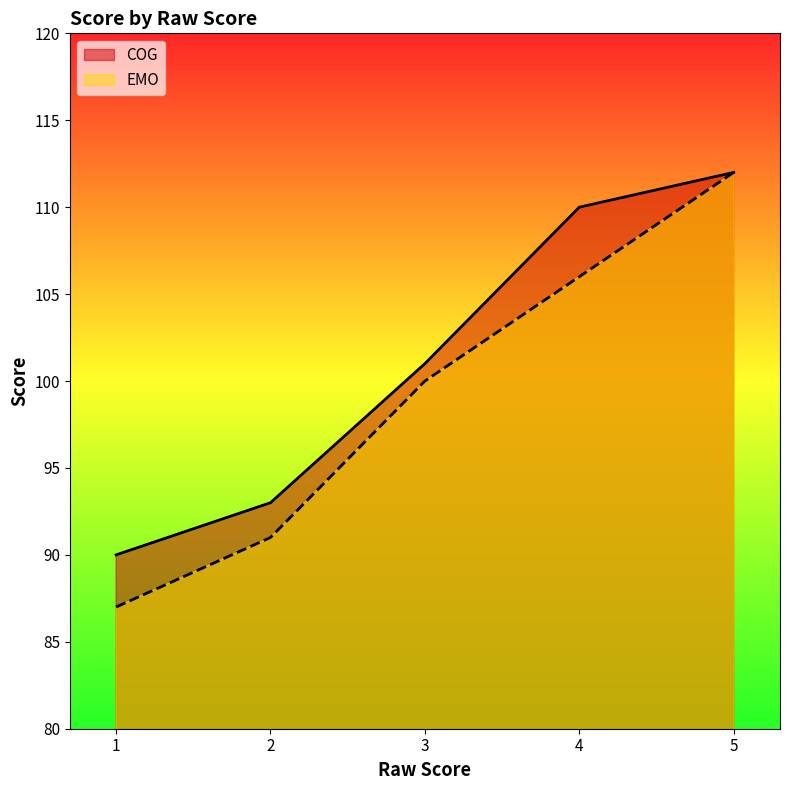

True or false: EMO has a value of 106 at 4.

True